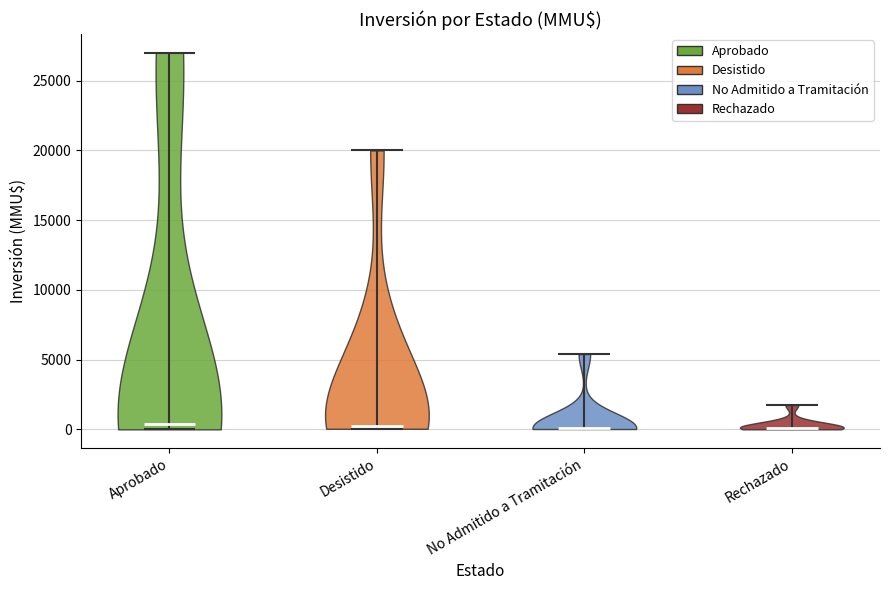

Reading left to right, read every violin against the y-axis: where its median line is, and the lowest and highest points it reaches. The values are not printed on the chart, so give them approximately, as read against the axis.

Aprobado: median line 500, lowest point 0, highest point 27000
Desistido: median line 500, lowest point 0, highest point 20000
No Admitido a Tramitación: median line 0, lowest point 0, highest point 5500
Rechazado: median line 0, lowest point 0, highest point 2000